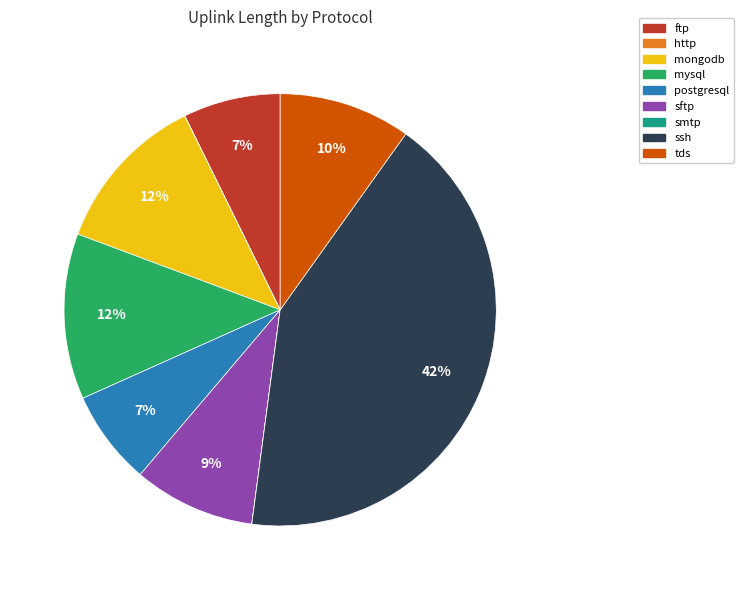

Which category has the biggest portion of the pie?

ssh